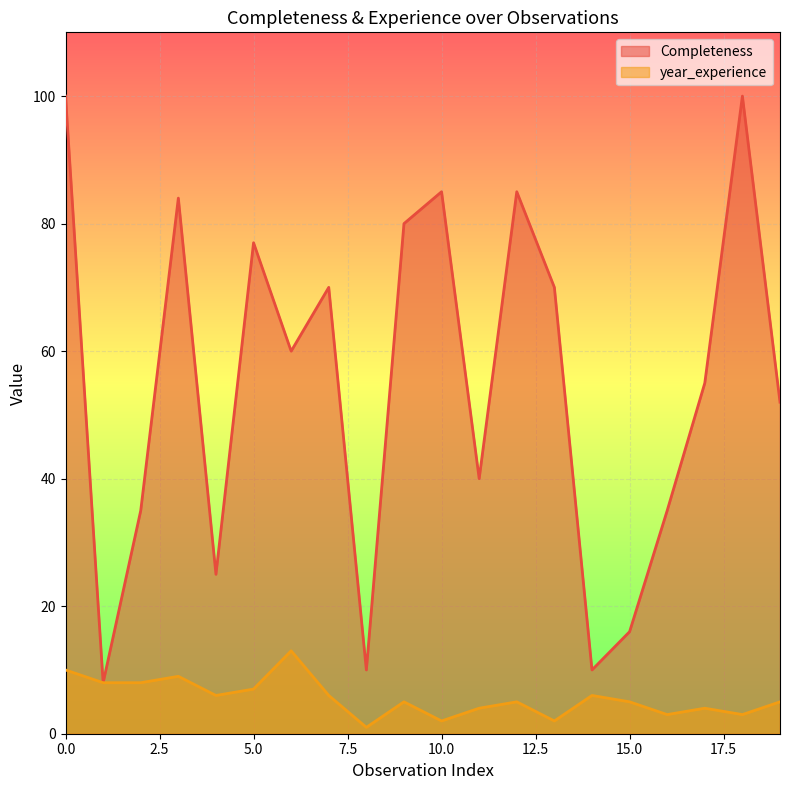

Which series has the largest total across all categories?

Completeness